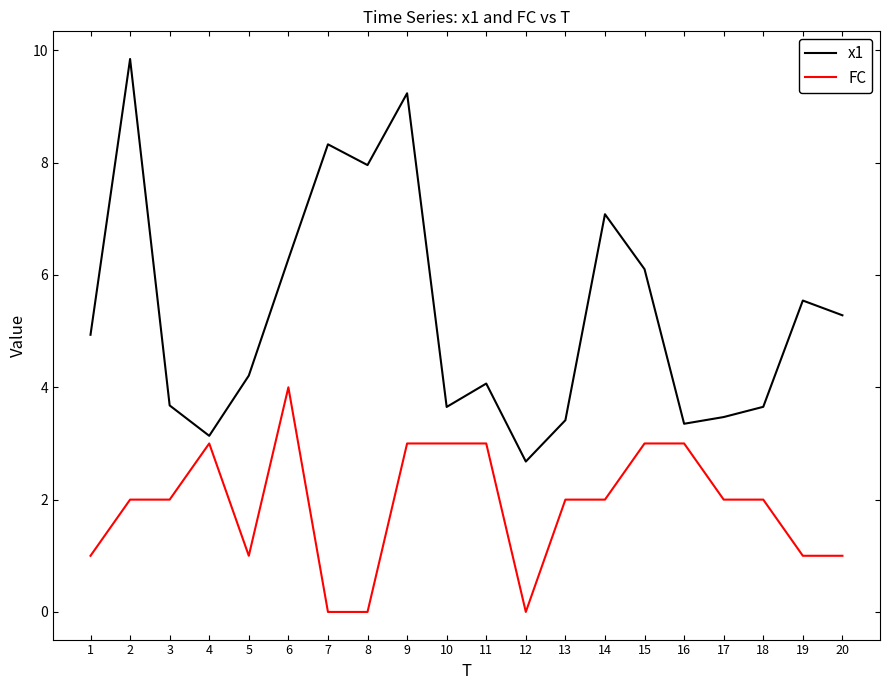

Which series has the largest total across all categories?

x1